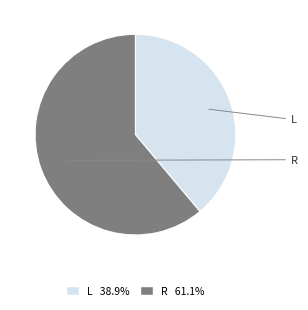

How many slices are in this pie chart?

2